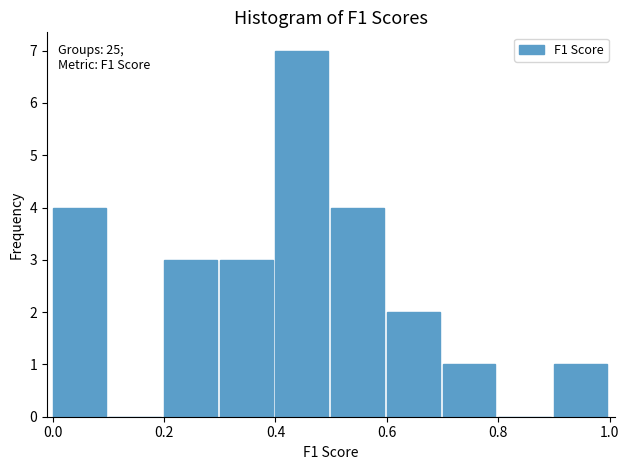

Which range on the x-axis has the tallest bar?

0.4 to 0.5